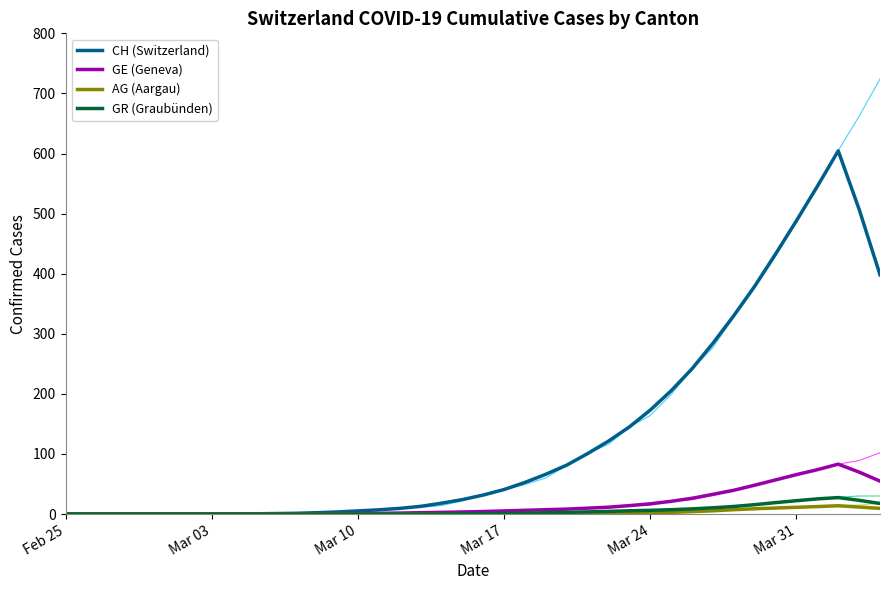

What is the maximum value for CH (Switzerland)?

604.4